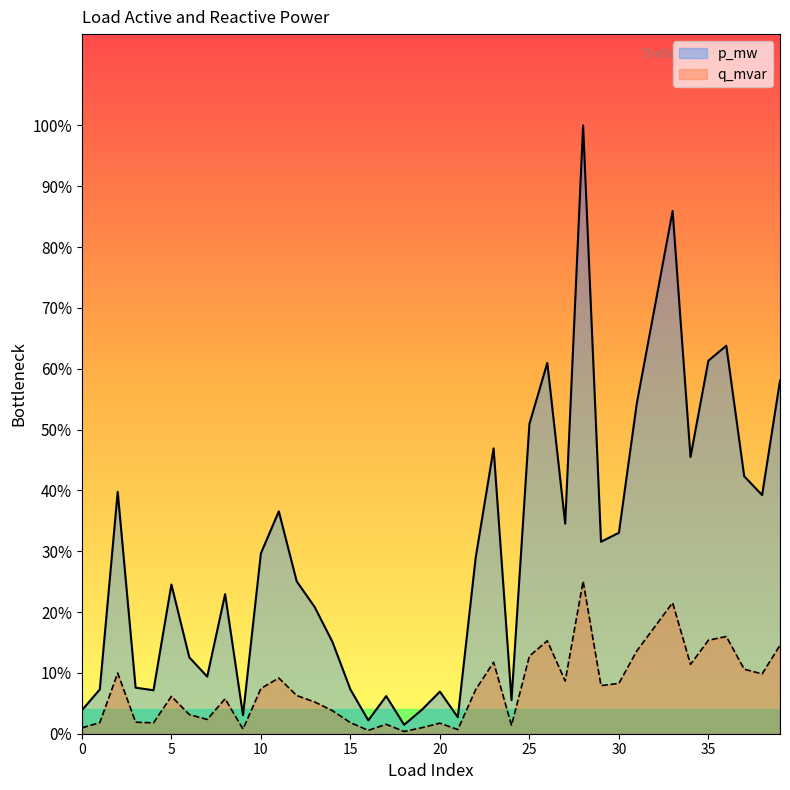

How many interior local peaks does the q_mvar series have?

11